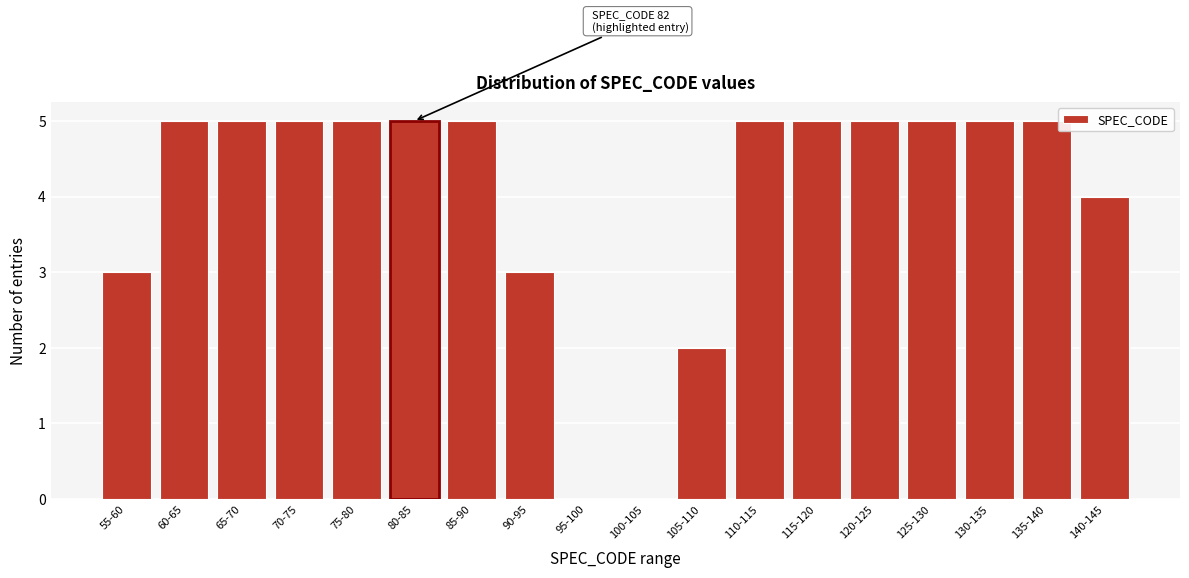

Reading left to right, transcribe all the data shown in this chart.

55-60=3	60-65=5	65-70=5	70-75=5	75-80=5	80-85=5	85-90=5	90-95=3	95-100=0	100-105=0	105-110=2	110-115=5	115-120=5	120-125=5	125-130=5	130-135=5	135-140=5	140-145=4